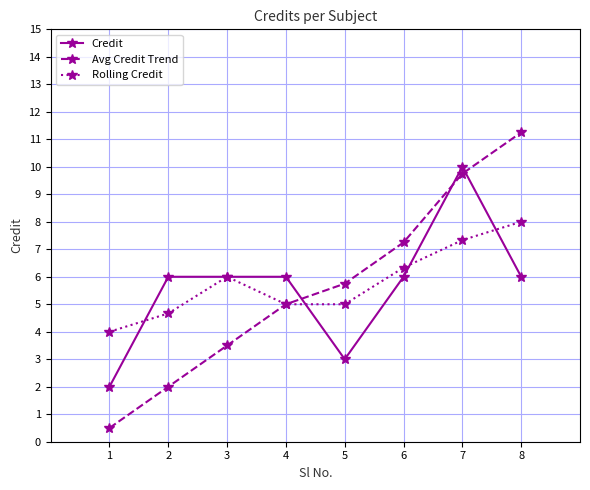

After their last crossing, which series has the higher values: Credit or Avg Credit Trend?

Avg Credit Trend